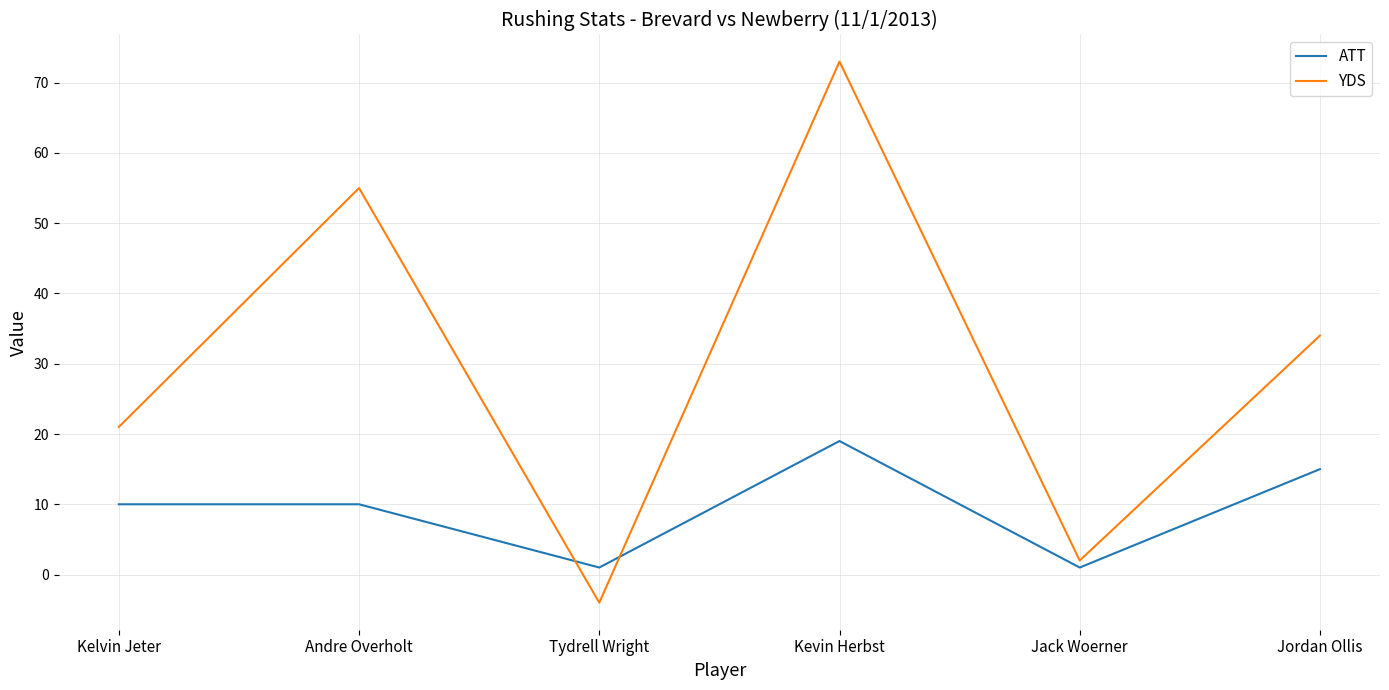

Does the chart display data point markers on the line(s)?

No